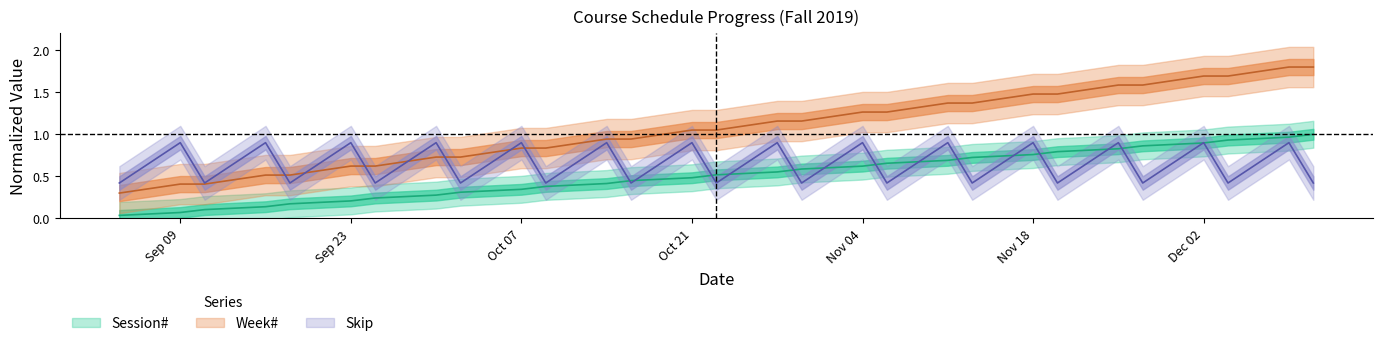

Reading left to right, list all the values displayed in this chart.

Session#: 0.0	0.1	0.1	0.1	0.2	0.2	0.2	0.3	0.3	0.3	0.4	0.4	0.4	0.5	0.5	0.6	0.6	0.6	0.7	0.7	0.7	0.8	0.8	0.8	0.9	0.9	0.9	1.0	1.0
Week#: 0.3	0.4	0.4	0.5	0.5	0.6	0.6	0.7	0.7	0.8	0.8	0.9	0.9	1.1	1.1	1.2	1.2	1.3	1.3	1.4	1.4	1.5	1.5	1.6	1.6	1.7	1.7	1.8	1.8
Skip: 0.4	0.9	0.4	0.9	0.4	0.9	0.4	0.9	0.4	0.9	0.4	0.9	0.4	0.9	0.4	0.9	0.4	0.9	0.4	0.9	0.4	0.9	0.4	0.9	0.4	0.9	0.4	0.9	0.4